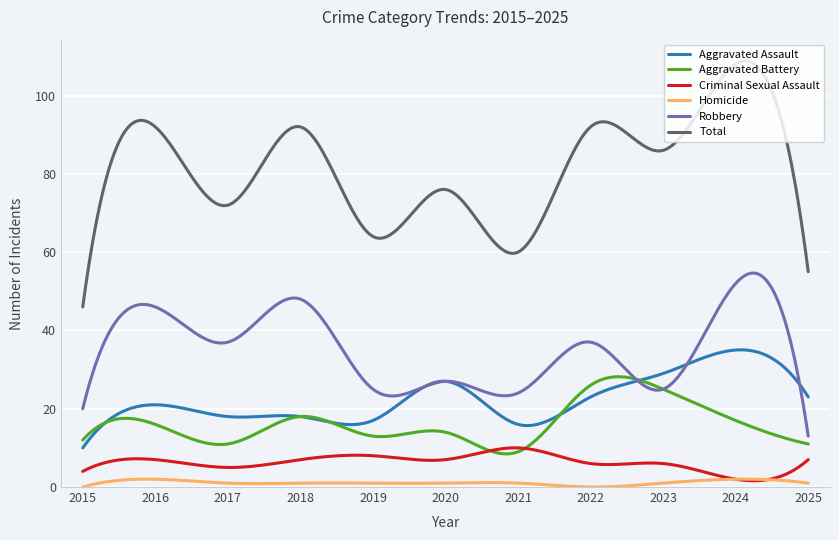

What is the sum of all Aggravated Assault values?

6749.0